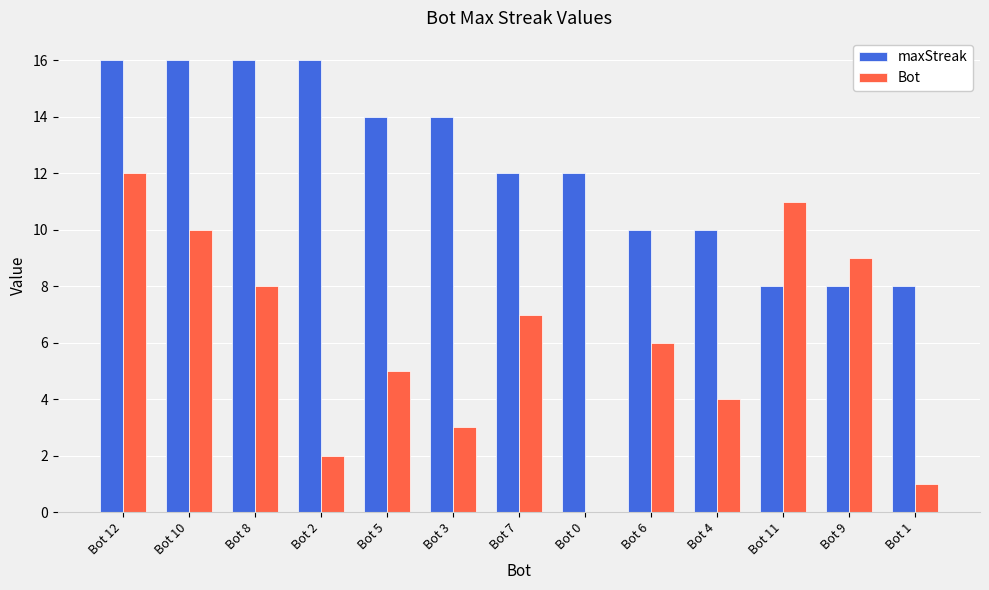

At which category is the sum across all series the highest?

Bot 12